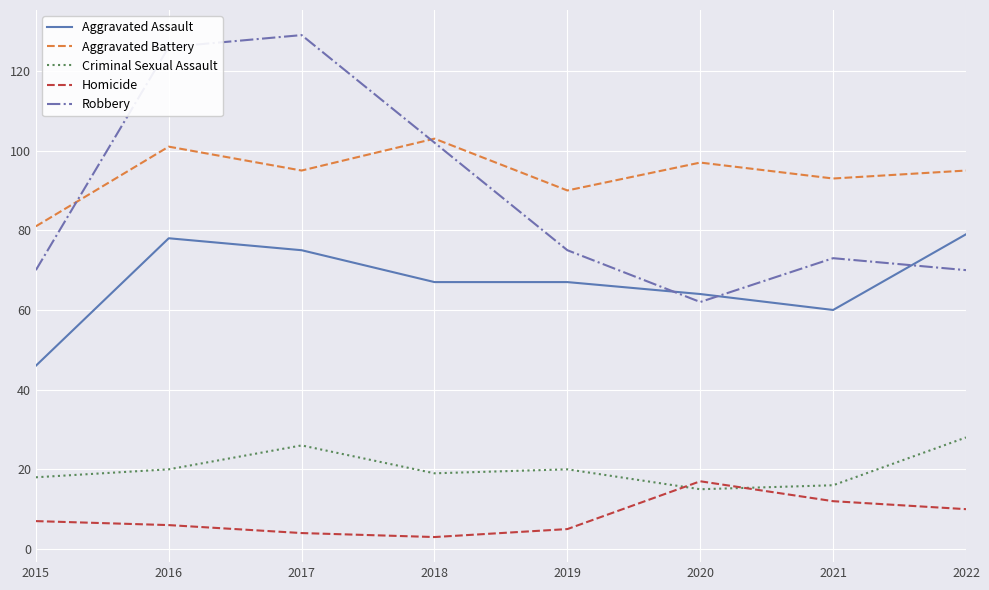

Rank the series by their maximum value, from lowest to highest.

Homicide, Criminal Sexual Assault, Aggravated Assault, Aggravated Battery, Robbery